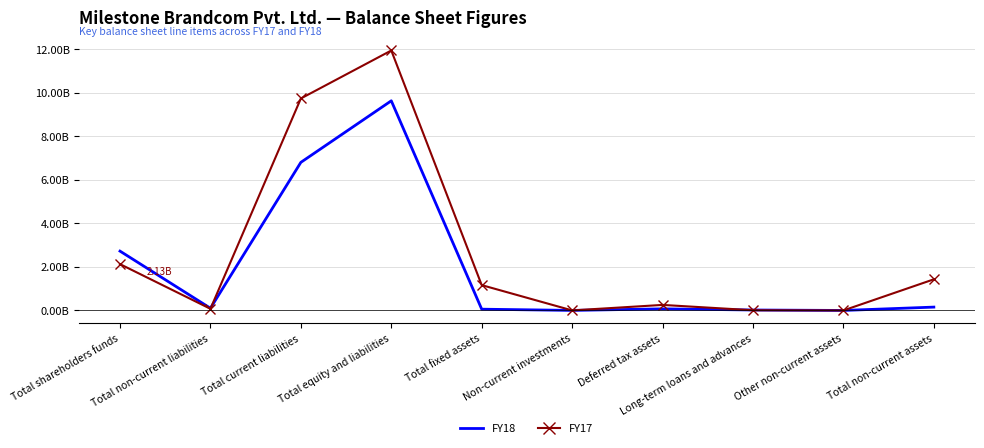

What are all the series names shown in the legend?

FY18, FY17